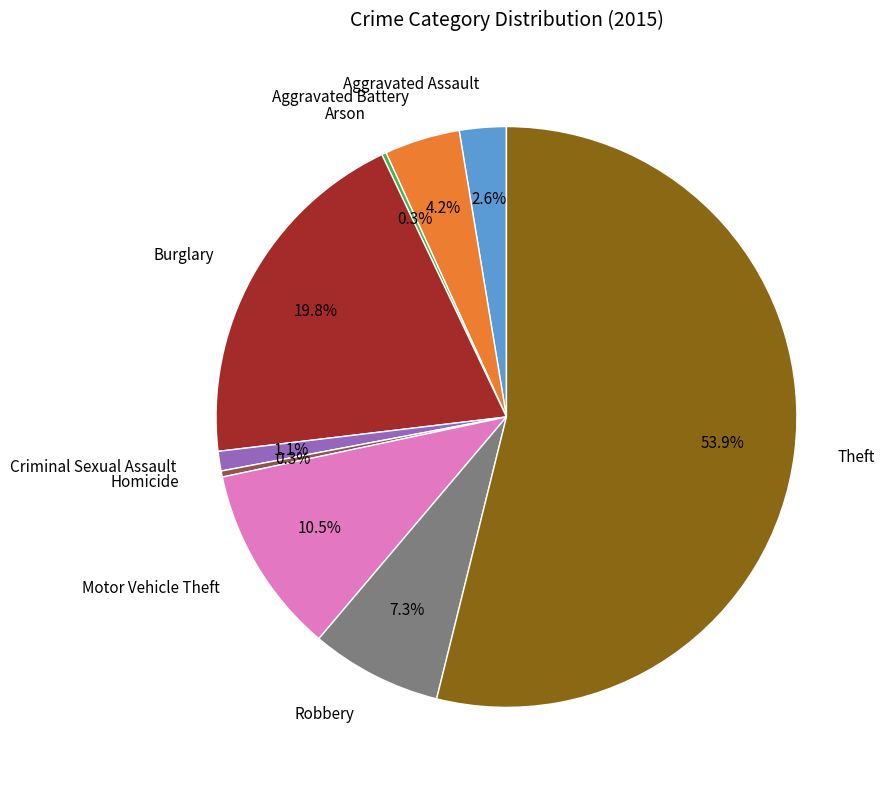

Combined, what portion of the pie is Robbery and Homicide?

7.6%